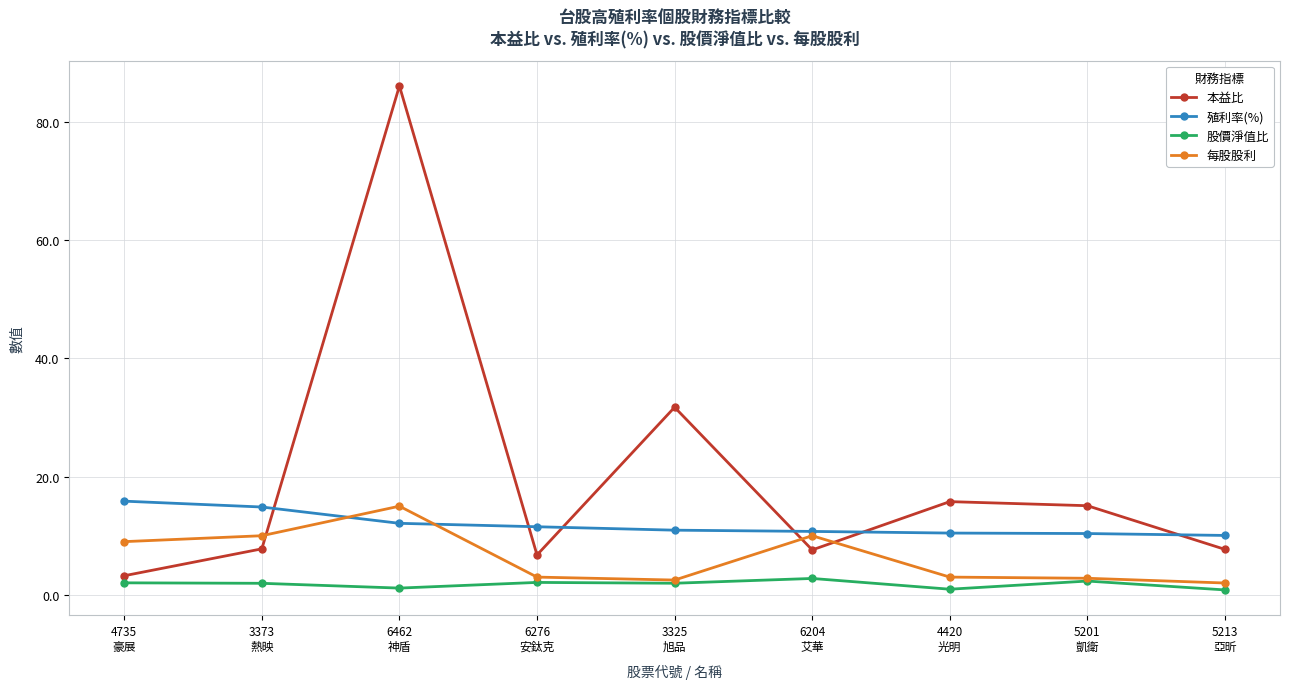

True or false: 每股股利 has more than 1 points higher than both neighbors.

True